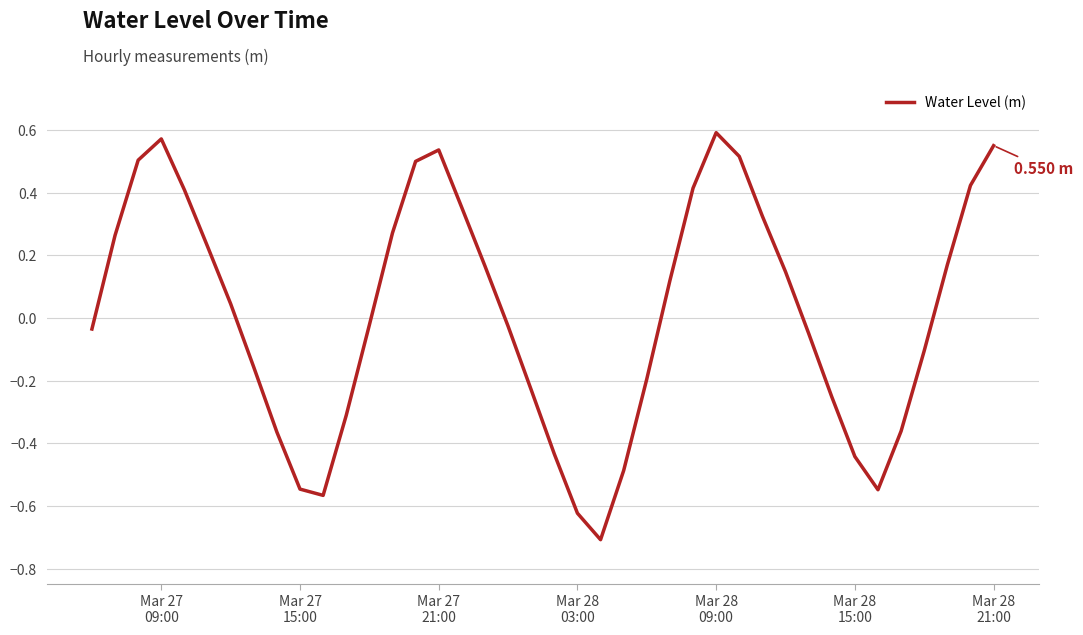

What is the difference between the maximum and minimum values?

1.3